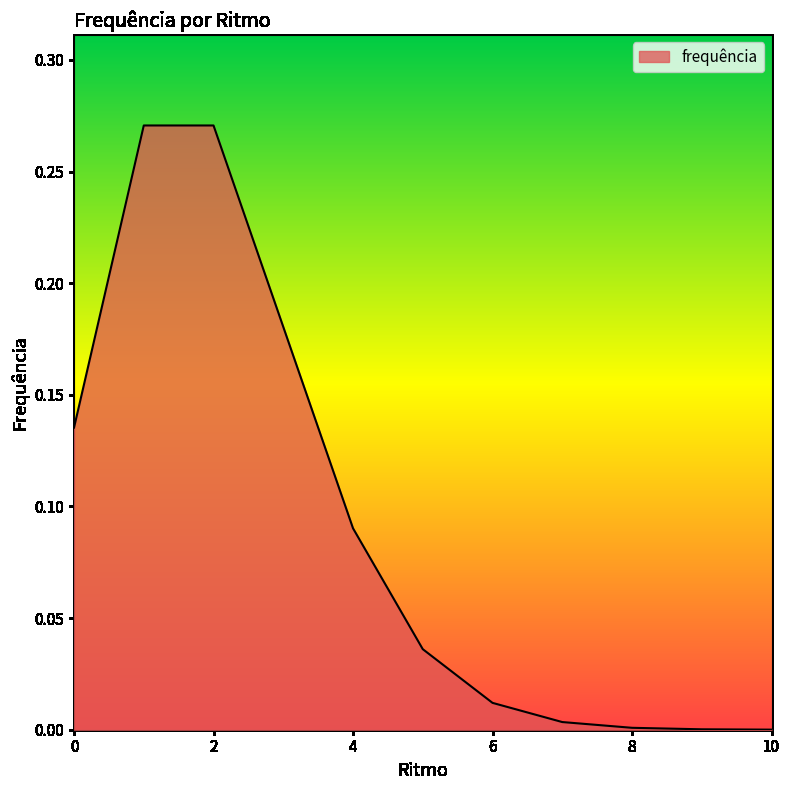

Does the chart have visible grid lines?

No